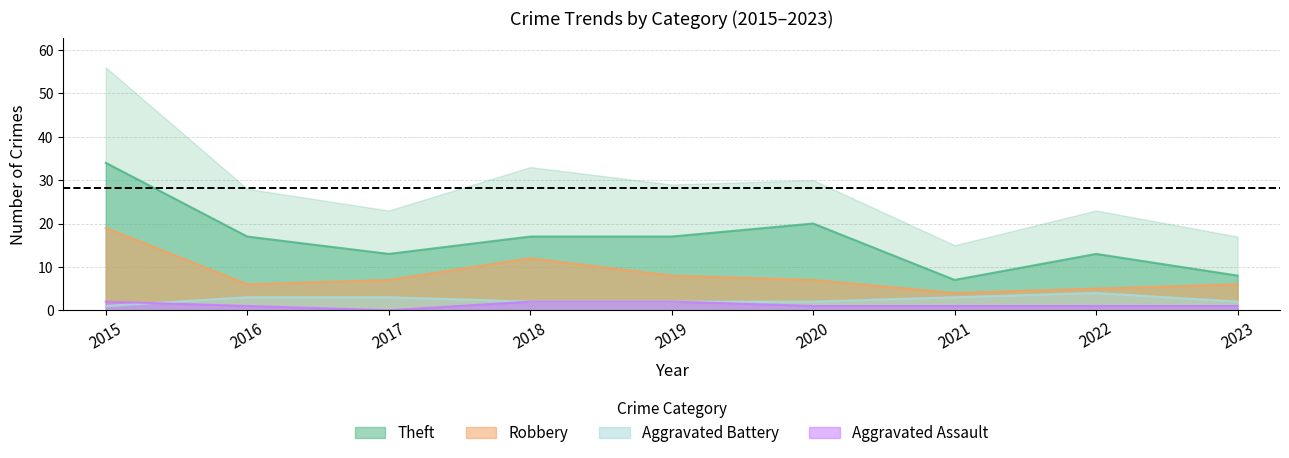

List the series in order of their peak value, highest first.

Theft, Robbery, Aggravated Battery, Aggravated Assault